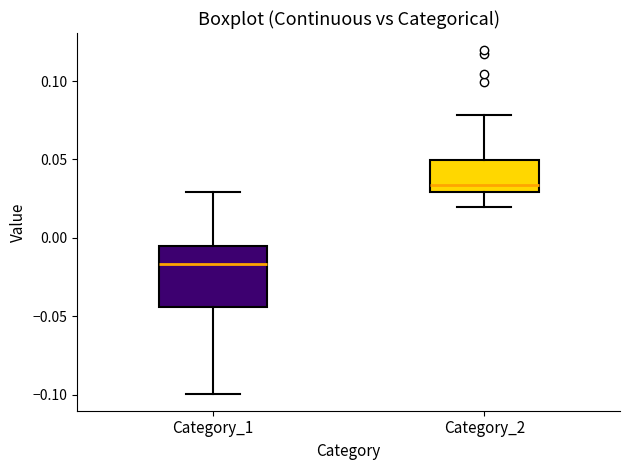

Where does the upper whisker of the box for Category_1 end on the y-axis? The values are not printed on the chart, so give them approximately, as read against the axis.

0.030